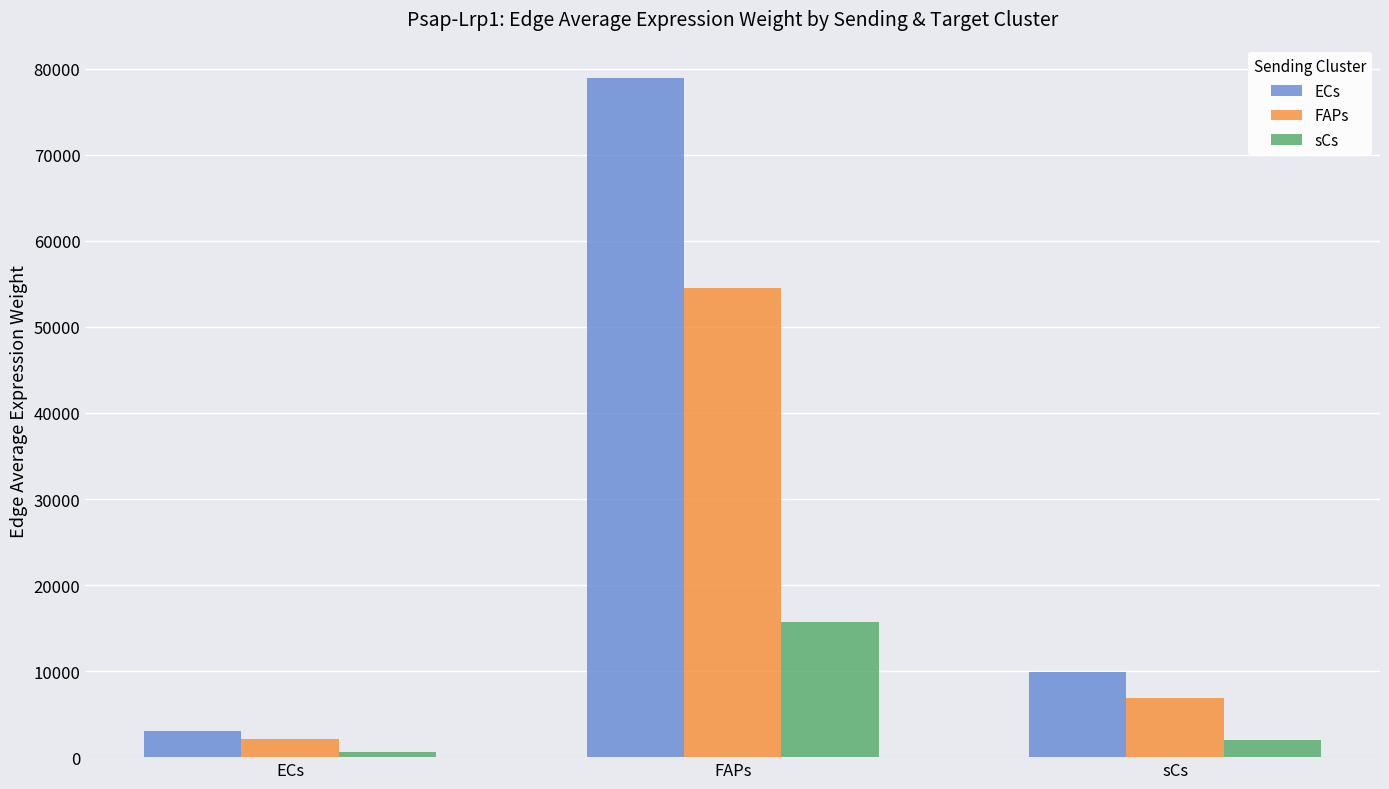

Rank the series at sCs from highest to lowest value.

ECs, FAPs, sCs